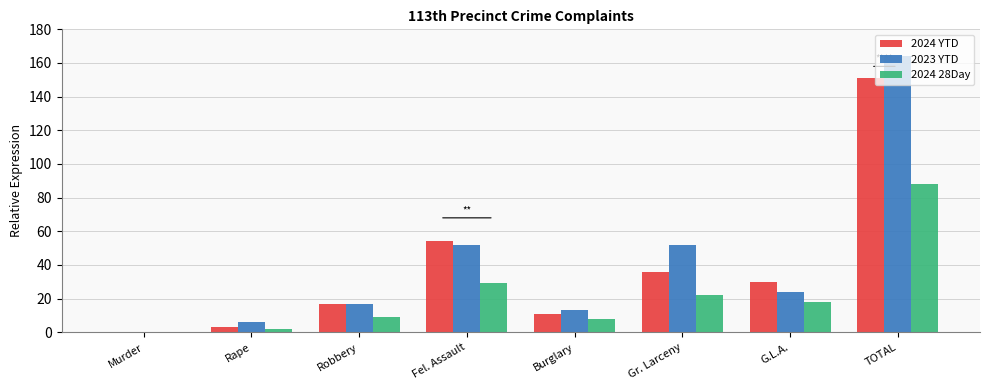

True or false: 2024 28Day has a value of 22 at Gr. Larceny.

True